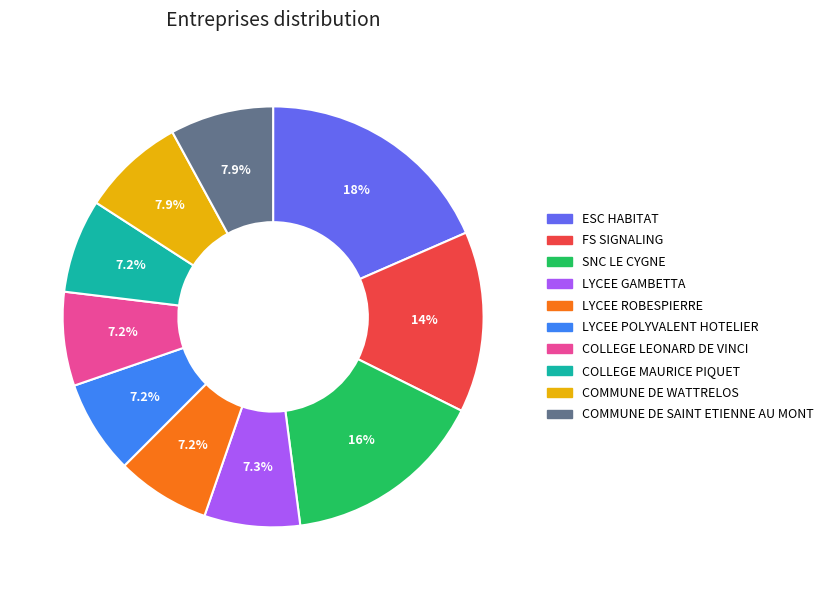

Is it true that LYCEE ROBESPIERRE is 20% of the pie?

False